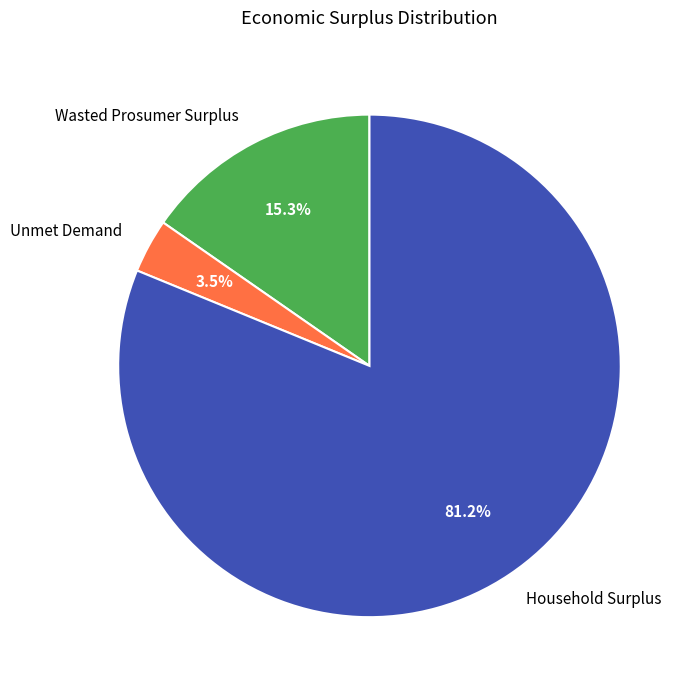

What is the smallest slice in the pie chart?

Unmet Demand